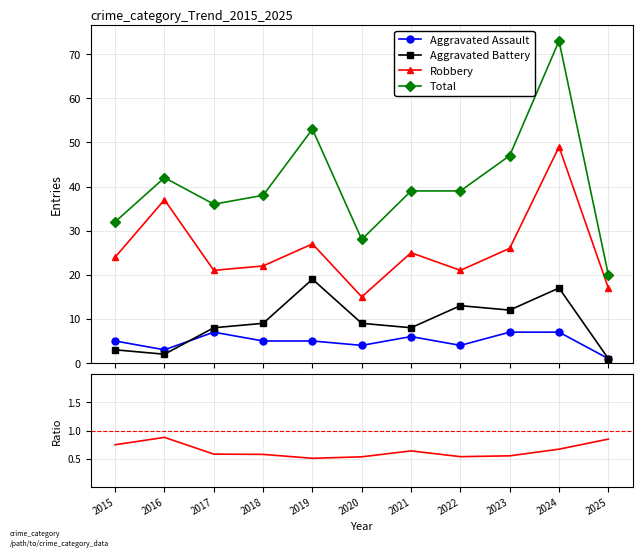

Reading right to left, extract all data points from this chart.

Aggravated Assault: 2025=1.0	2024=7.0	2023=7.0	2022=4.0	2021=6.0	2020=4.0	2019=5.0	2018=5.0	2017=7.0	2016=3.0	2015=5.0
Aggravated Battery: 2025=1.0	2024=17.0	2023=12.0	2022=13.0	2021=8.0	2020=9.0	2019=19.0	2018=9.0	2017=8.0	2016=2.0	2015=3.0
Robbery: 2025=17.0	2024=49.0	2023=26.0	2022=21.0	2021=25.0	2020=15.0	2019=27.0	2018=22.0	2017=21.0	2016=37.0	2015=24.0
Total: 2025=20.0	2024=73.0	2023=47.0	2022=39.0	2021=39.0	2020=28.0	2019=53.0	2018=38.0	2017=36.0	2016=42.0	2015=32.0
Robbery/Total: 2025=0.8	2024=0.7	2023=0.6	2022=0.5	2021=0.6	2020=0.5	2019=0.5	2018=0.6	2017=0.6	2016=0.9	2015=0.8